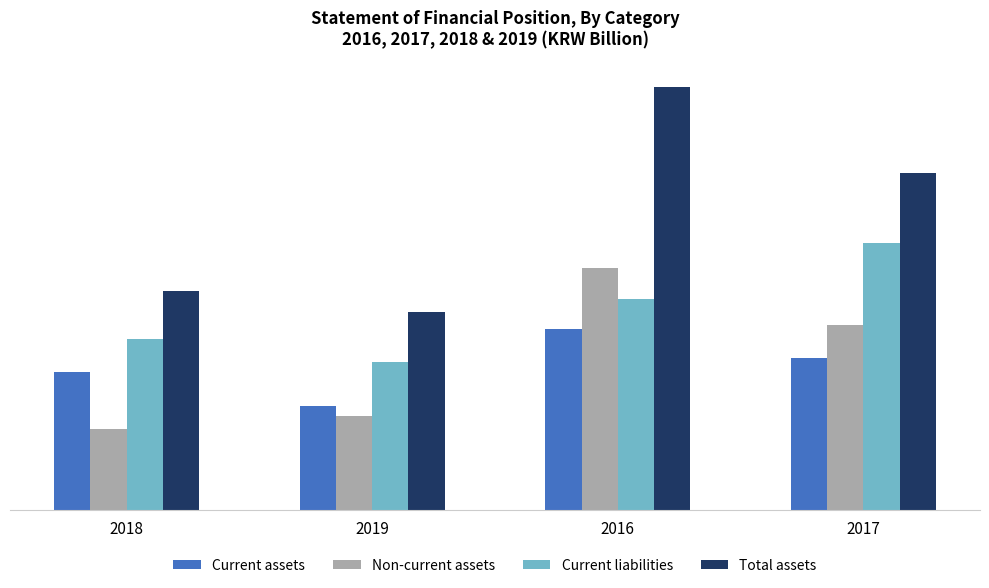

Which series has the widest spread of values?

Total assets